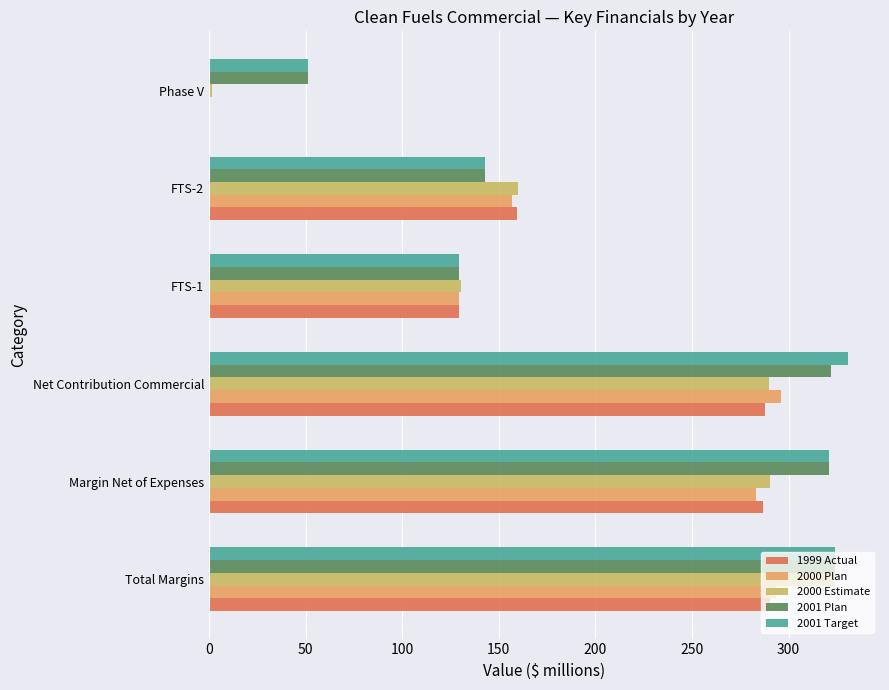

What is the sum of all 2001 Plan values?

1290.7